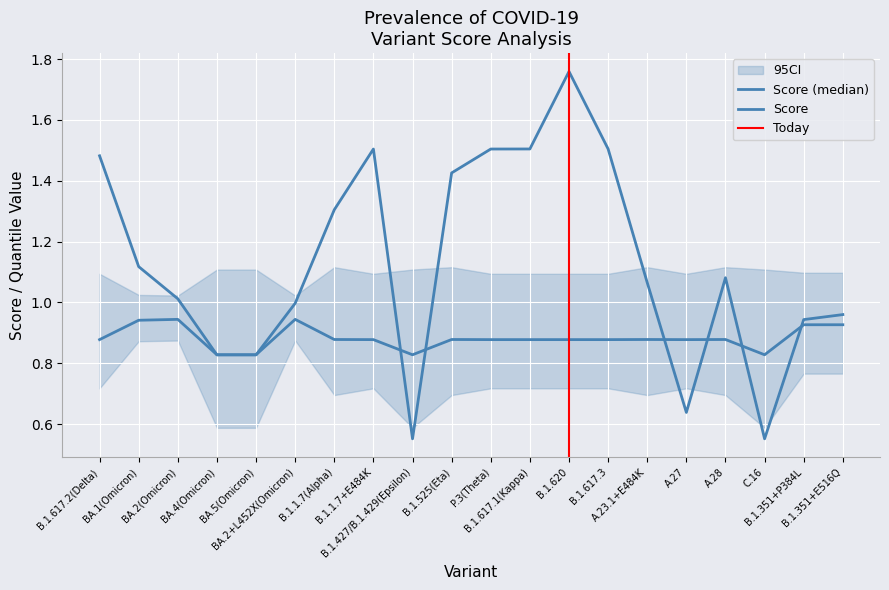

Reading left to right, extract all data points from this chart.

score: 1.5	1.1	1.0	0.8	0.8	1.0	1.3	1.5	0.6	1.4	1.5	1.5	1.8	1.5	1.1	0.6	1.1	0.6	0.9	1.0
one half quantile: 0.9	0.9	0.9	0.8	0.8	0.9	0.9	0.9	0.8	0.9	0.9	0.9	0.9	0.9	0.9	0.9	0.9	0.8	0.9	0.9